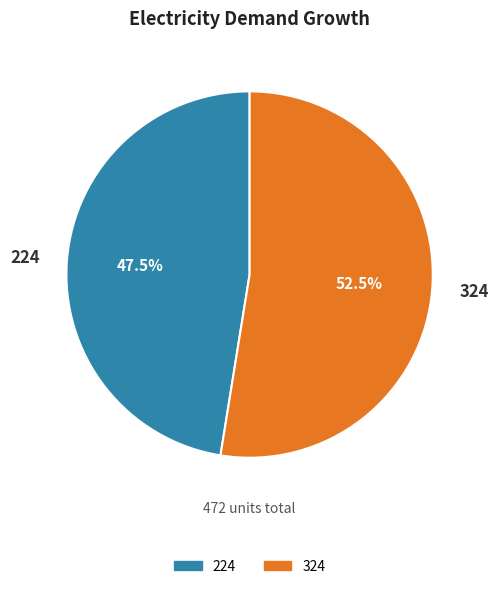

Which has a higher value, 324 or 224?

324